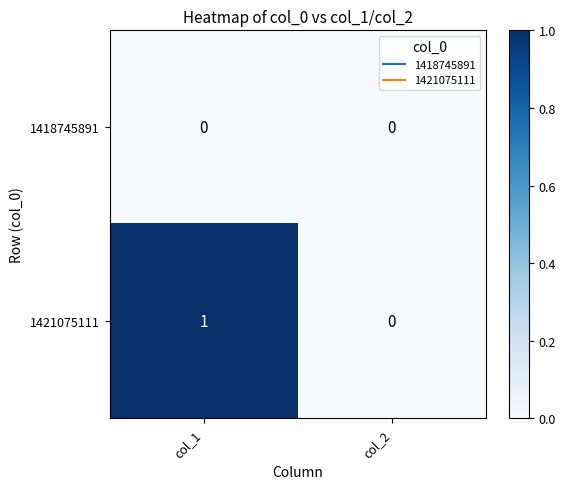

List the series in order of their peak value, highest first.

1421075111, 1418745891